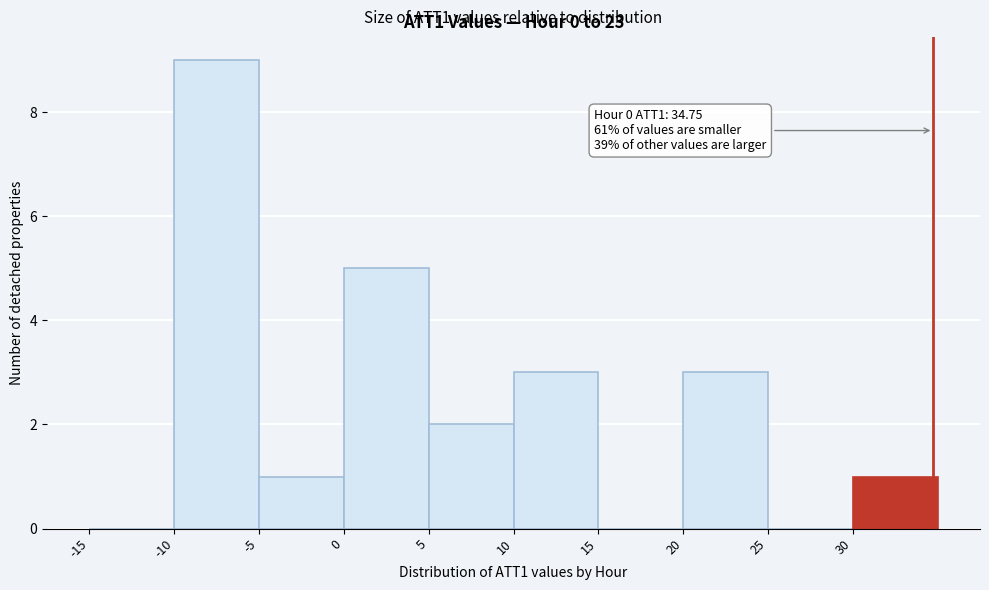

Which range on the x-axis has the tallest bar?

-10 to -5